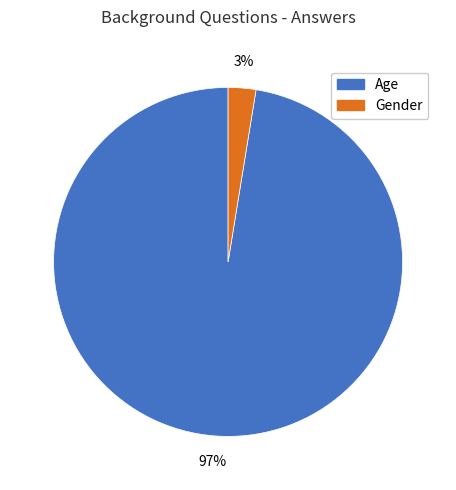

Which category has the smallest portion of the pie?

Gender